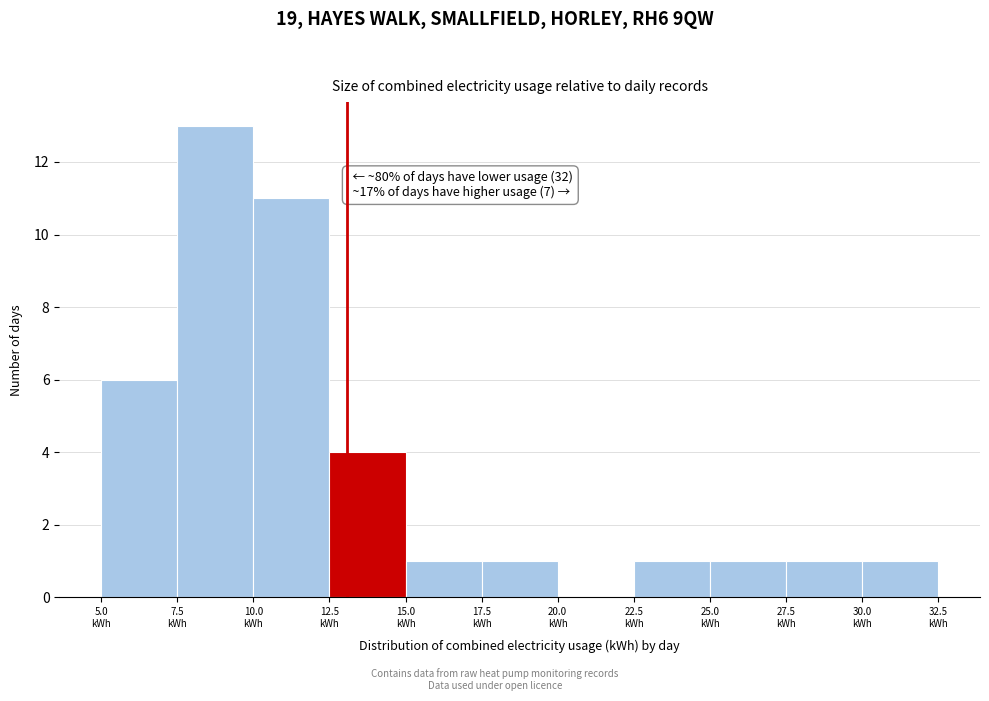

Which range on the x-axis has the tallest bar?

7.5 to 10.0